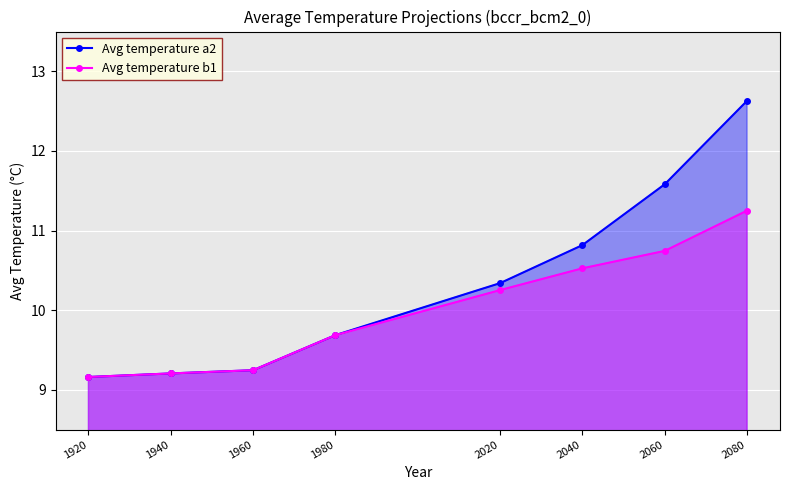

Which has a higher value, 1960 or 2080?

2080